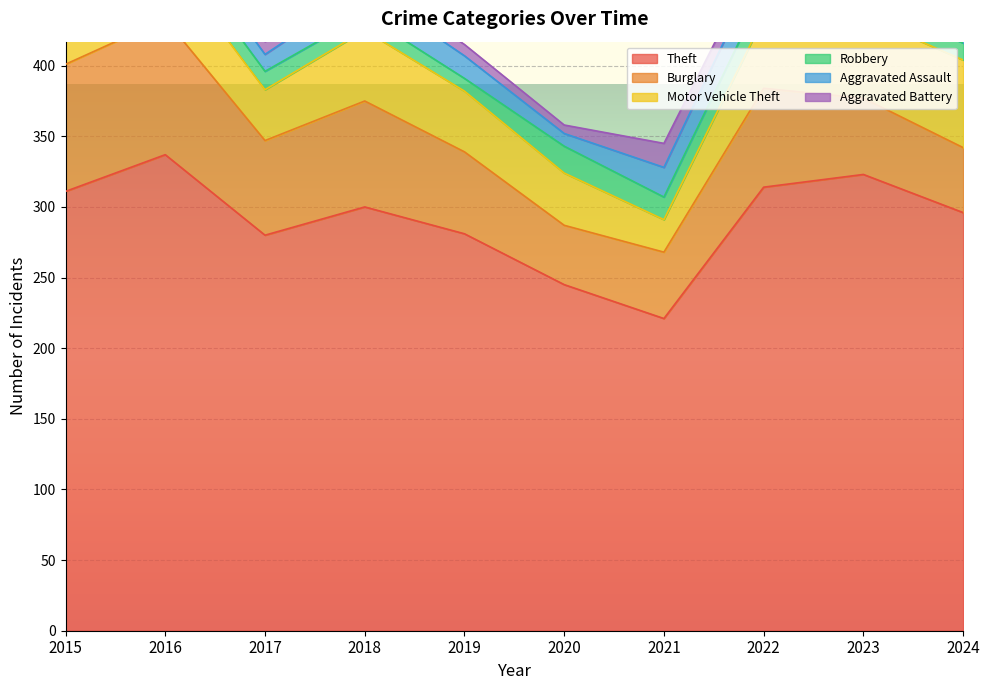

The value of Aggravated Assault at 2016 is 13. True or false?

True